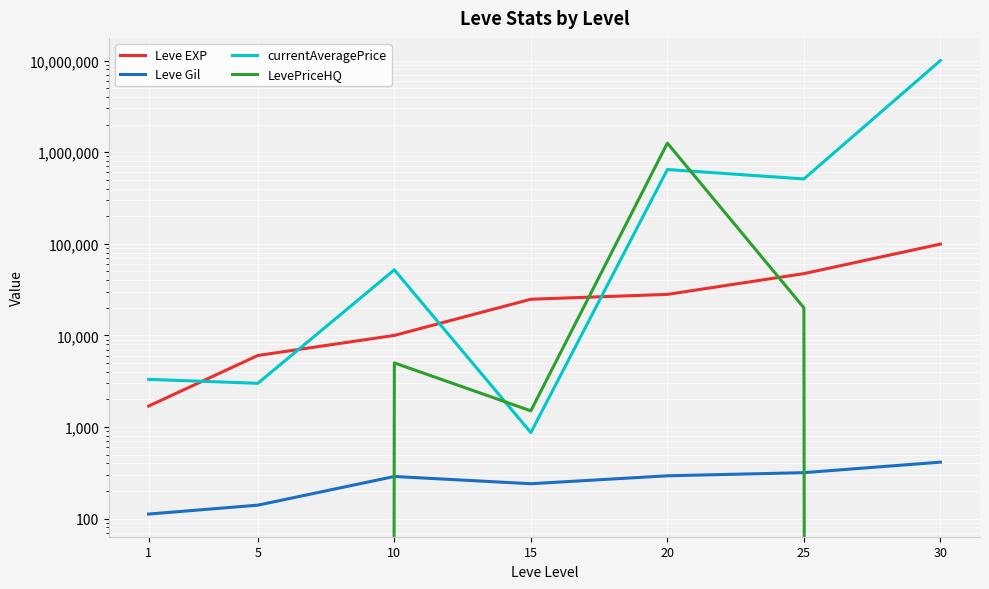

The value of currentAveragePrice at 30 is 2054824. True or false?

False